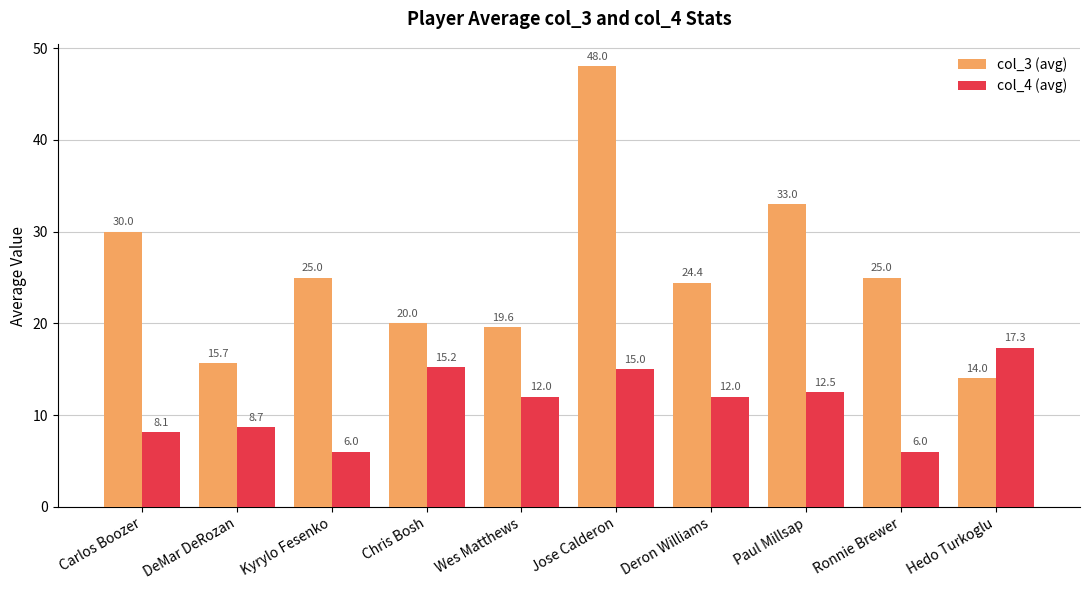

How many bars are there in each group?

2